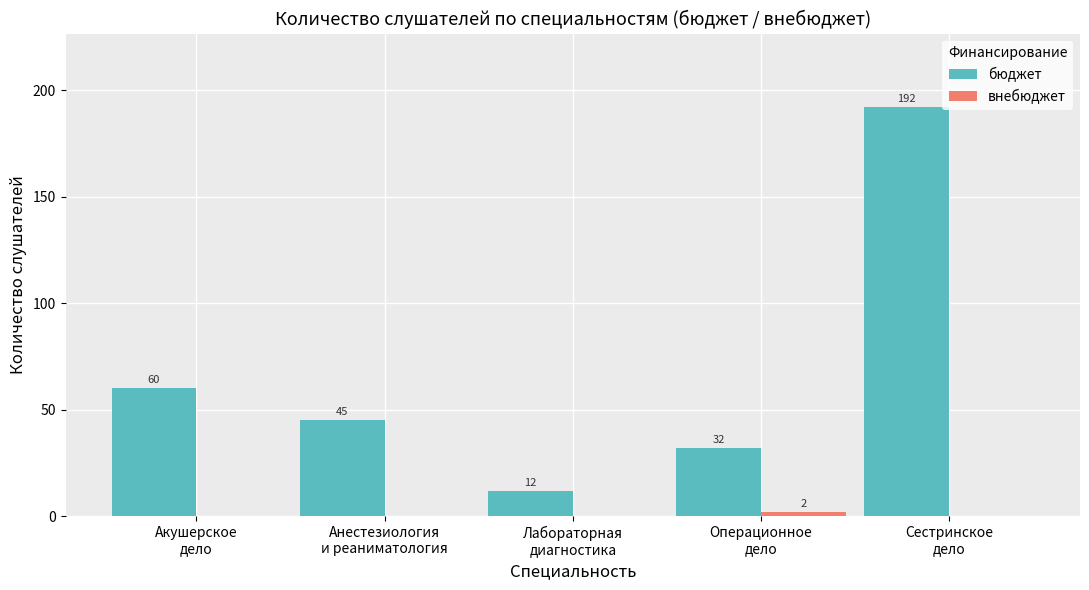

What is the greatest value displayed?

192